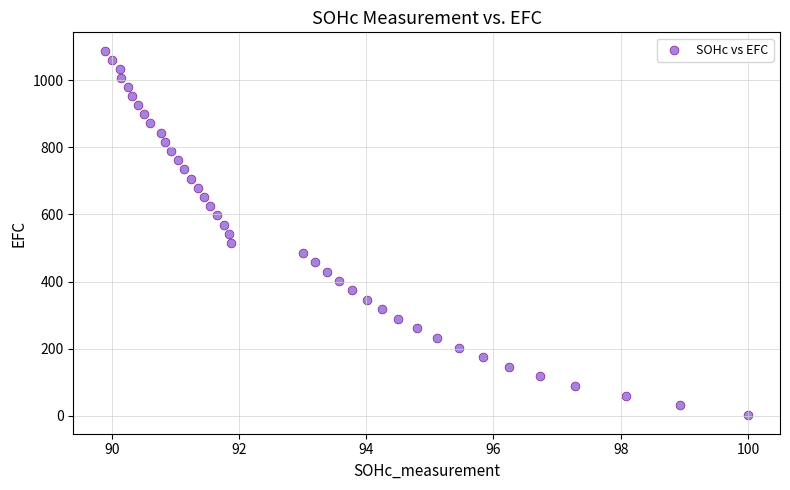

What is the range of X values (max minus min)?

10.1